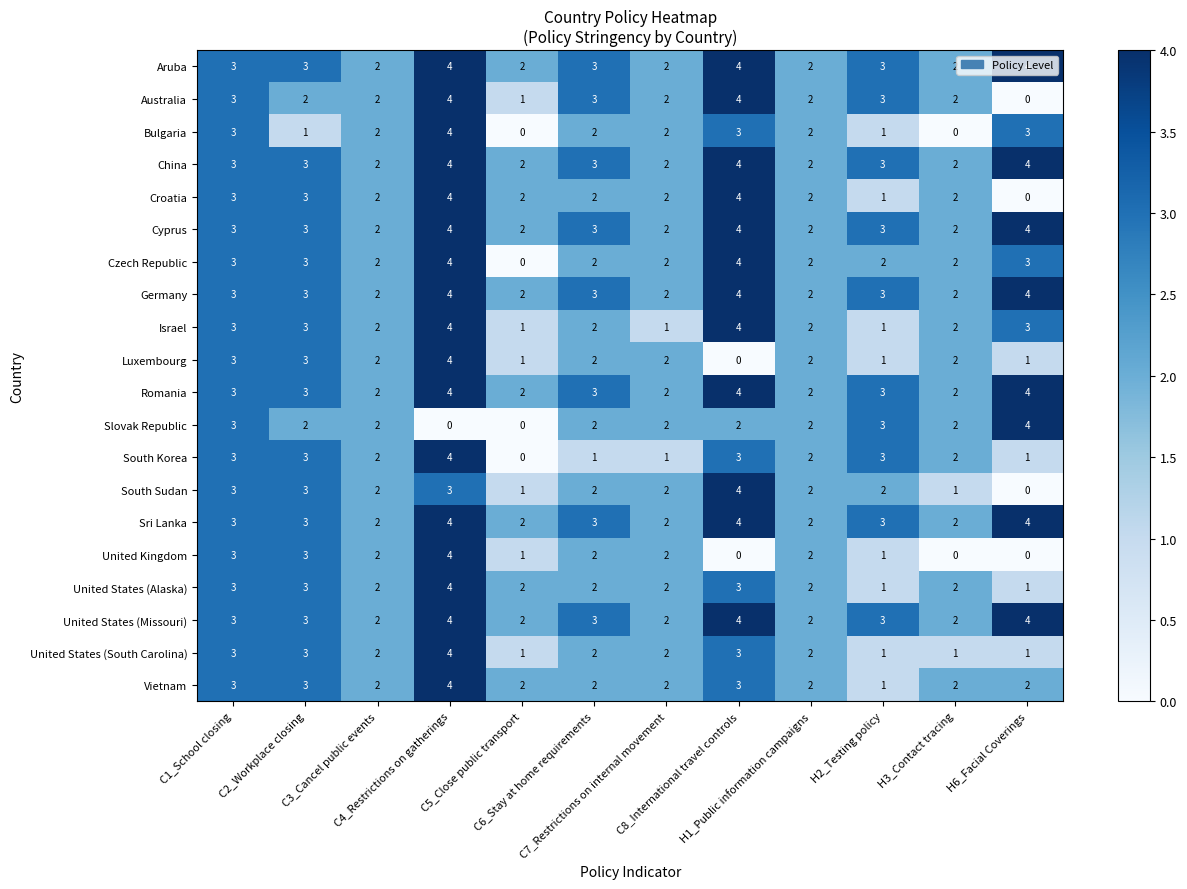

How many United Kingdom values are between 1 and 3?

8